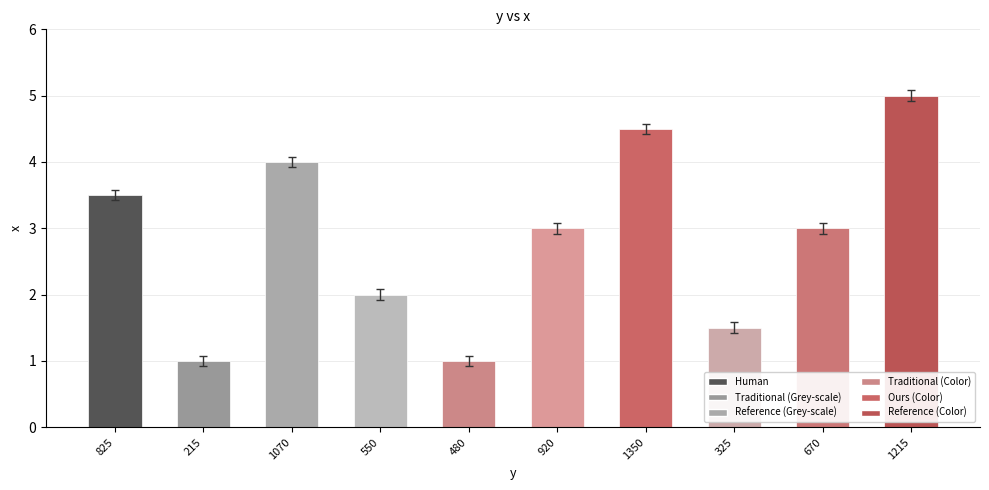

Does the chart contain stacked bars?

No